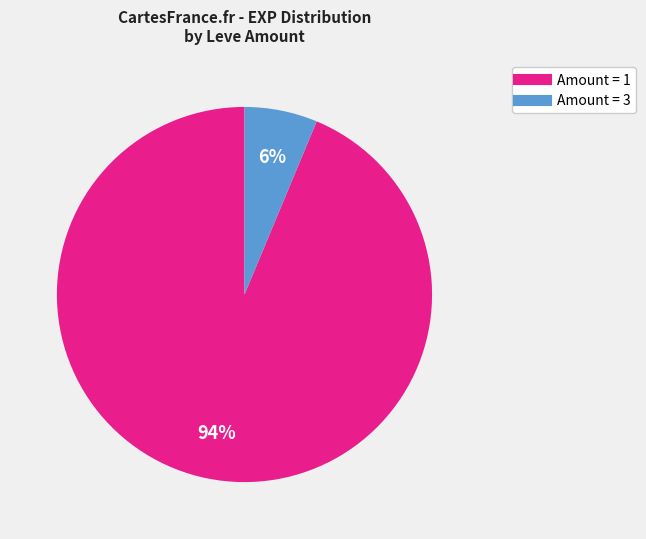

To the nearest percent, what is the average slice percentage?

50%